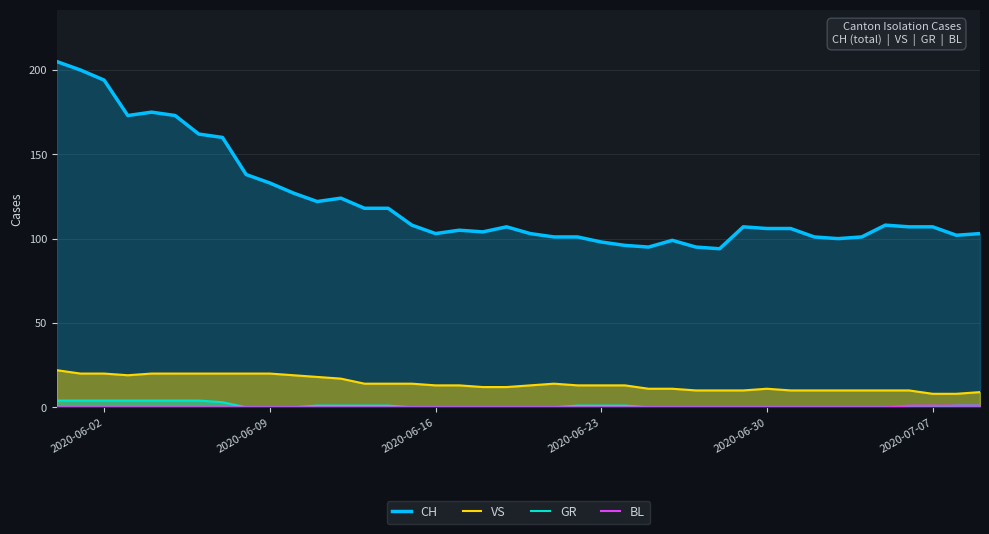

How many lines are shown in the chart?

4